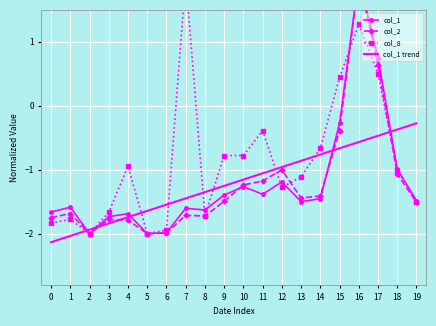

How many interior local peaks does the col_8 series have?

5